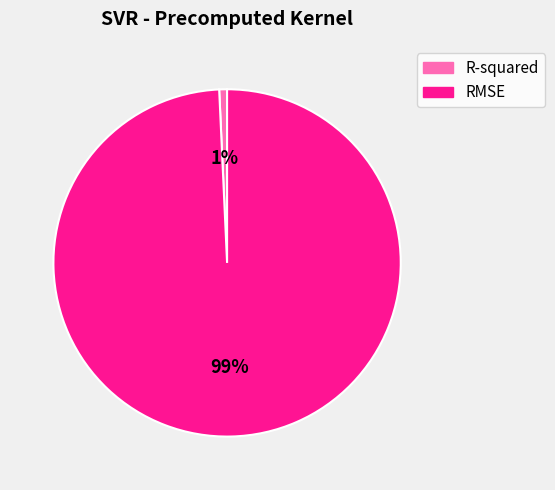

Rank the categories by value from lowest to highest.

R-squared, RMSE